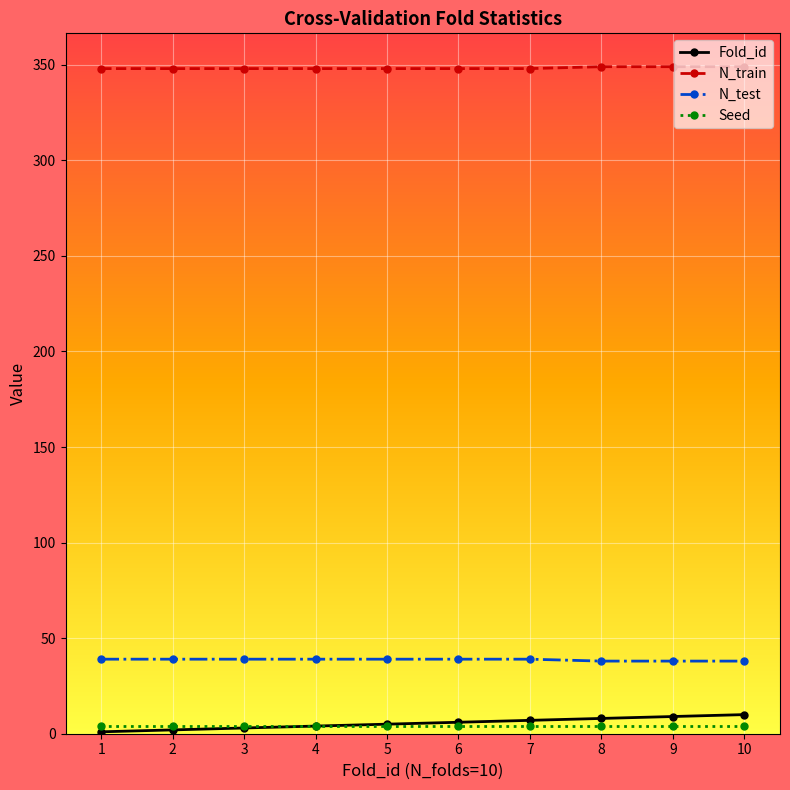

What is the maximum value shown in the chart?

349